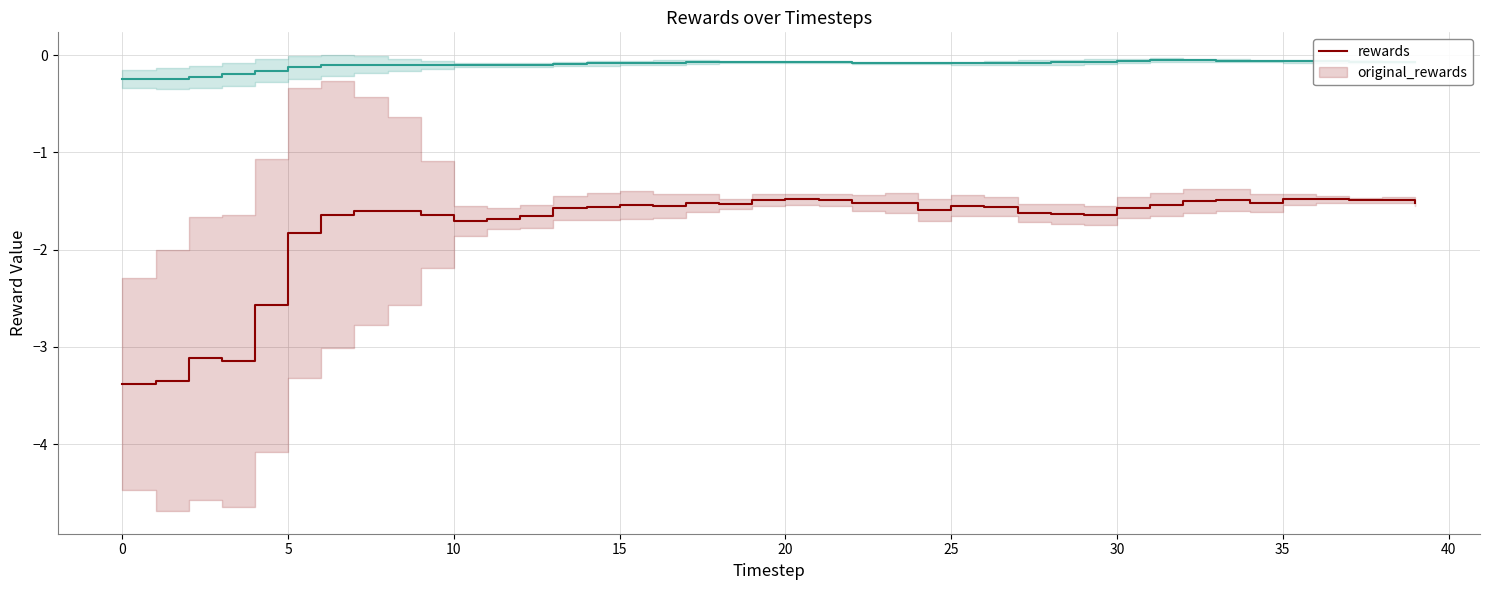

At which label is original_rewards closest to 0?

31